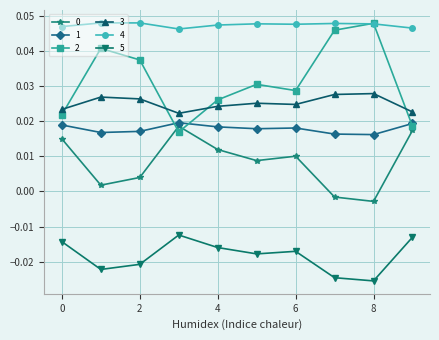

True or false: 1 and 0 intersect in this chart.

False